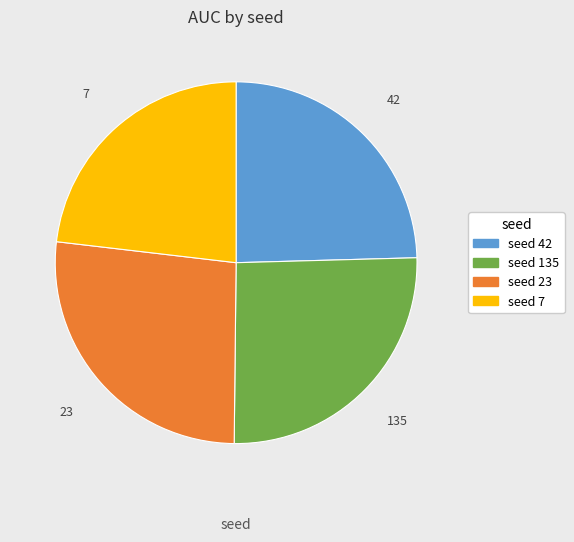

Is there any slice that represents more than half of the pie?

No